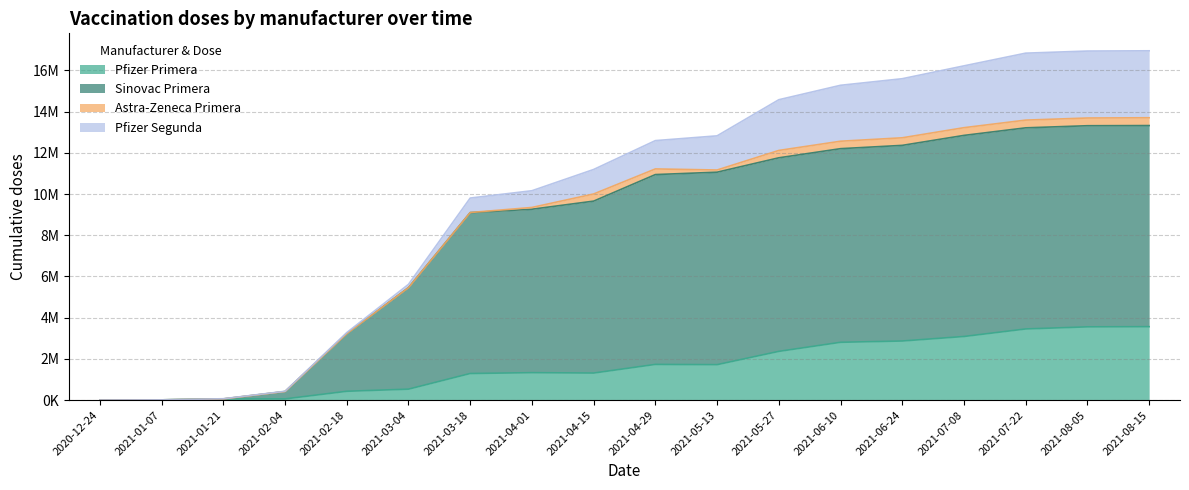

What is the sum of all Pfizer Primera values?

30147829